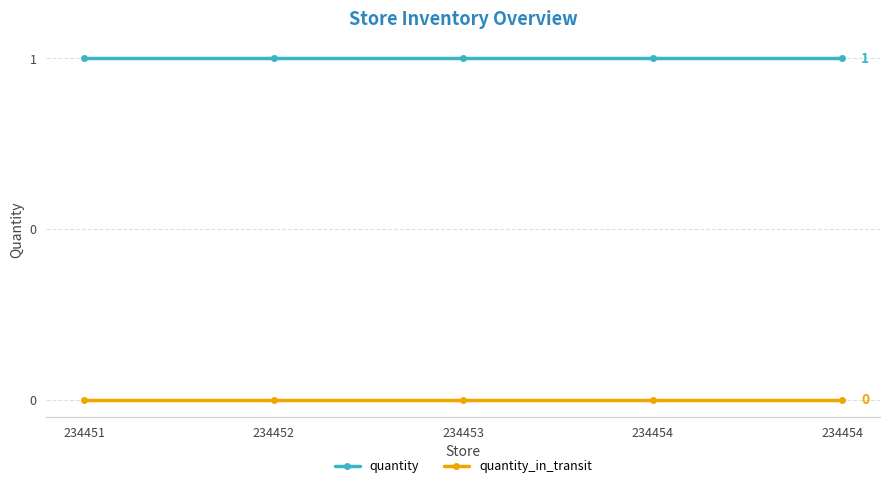

What are all the series names shown in the legend?

quantity, quantity_in_transit